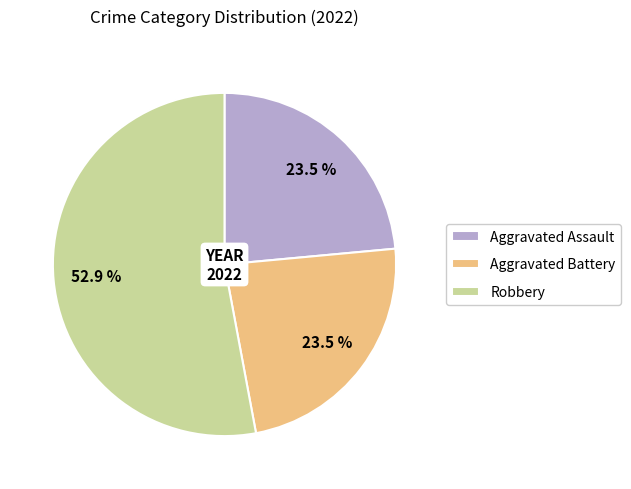

What is the ratio of the value at Aggravated Battery to the value at Aggravated Assault?

1.0